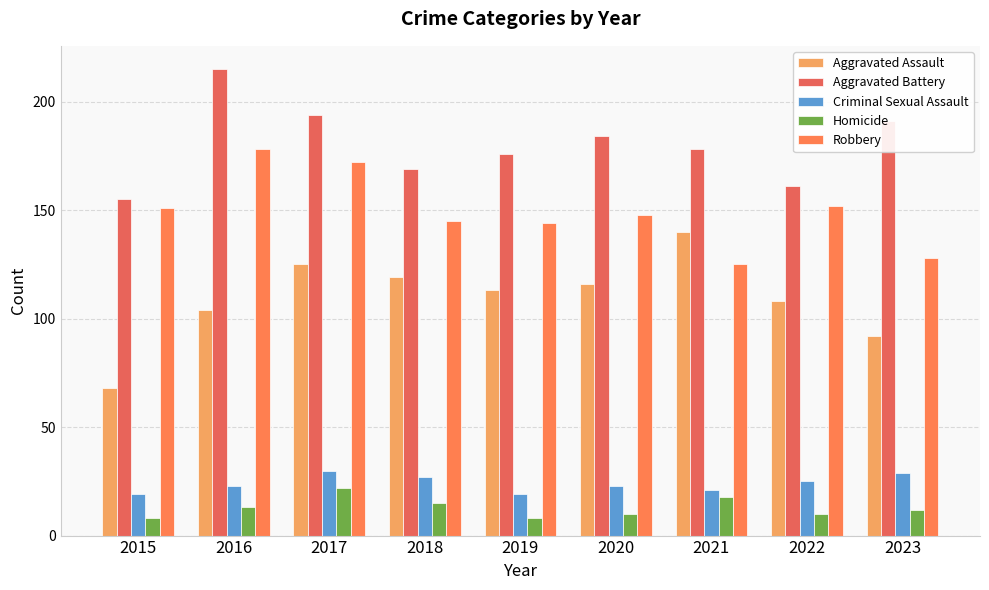

At which category is the sum across all series the highest?

2017